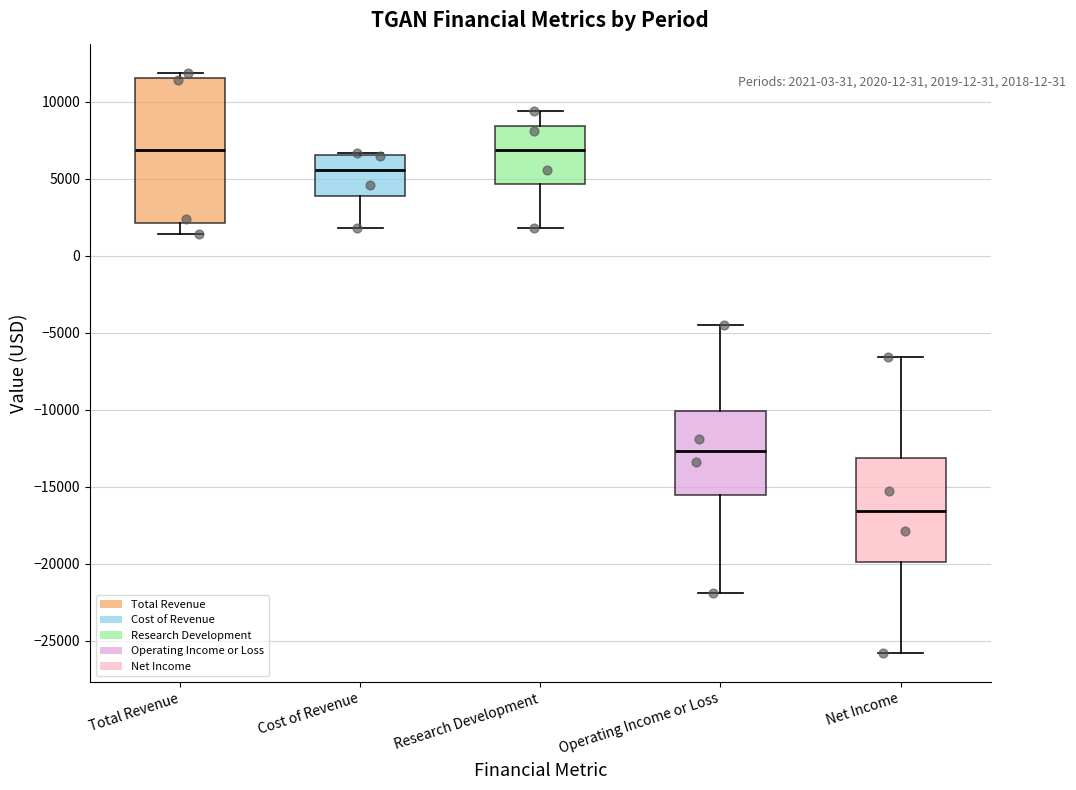

Comparing the boxes themselves (not the whiskers), which one is the tallest?

Total Revenue